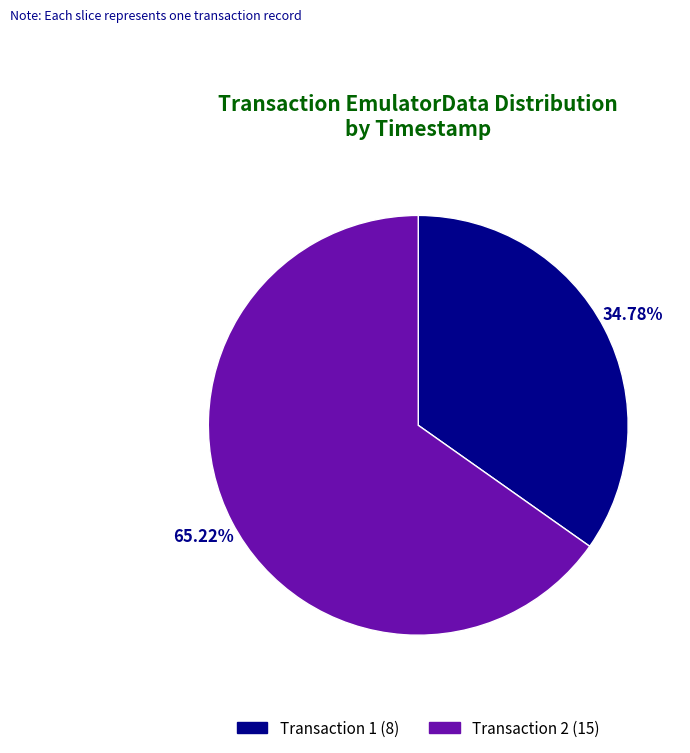

Between Transaction 1 (8) and Transaction 2 (15), which is larger?

Transaction 2 (15)